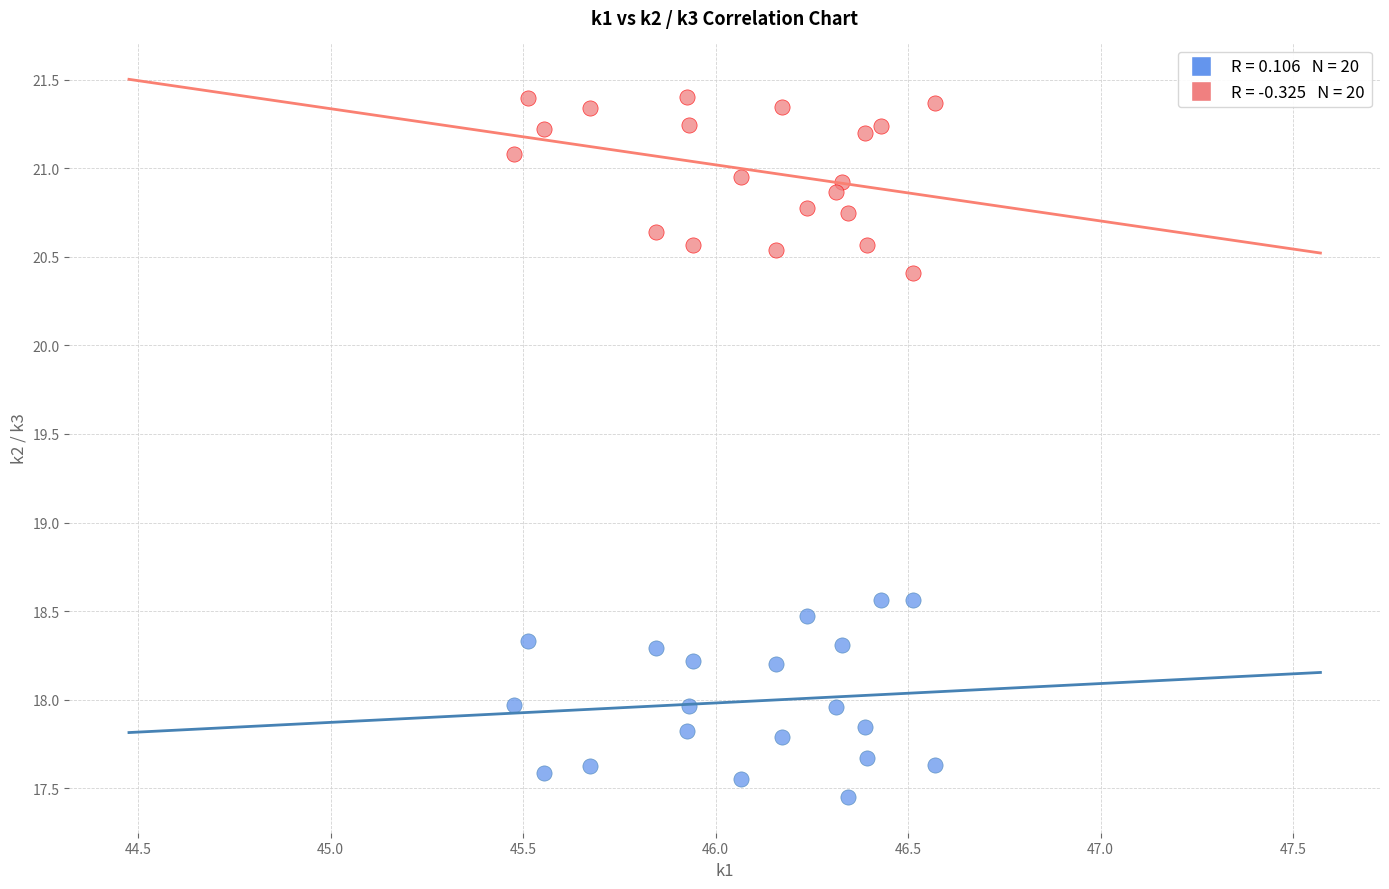

Across all data points, what is the range of Y values (max minus min)?

3.9